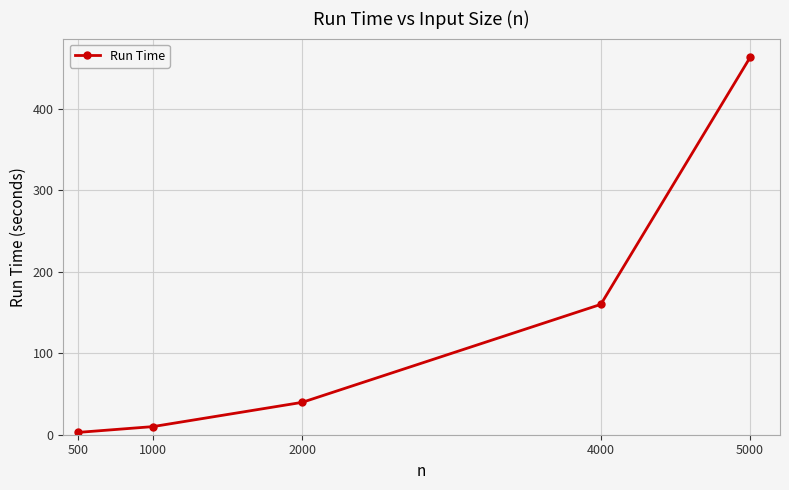

Where does the data first go above 39?

2000